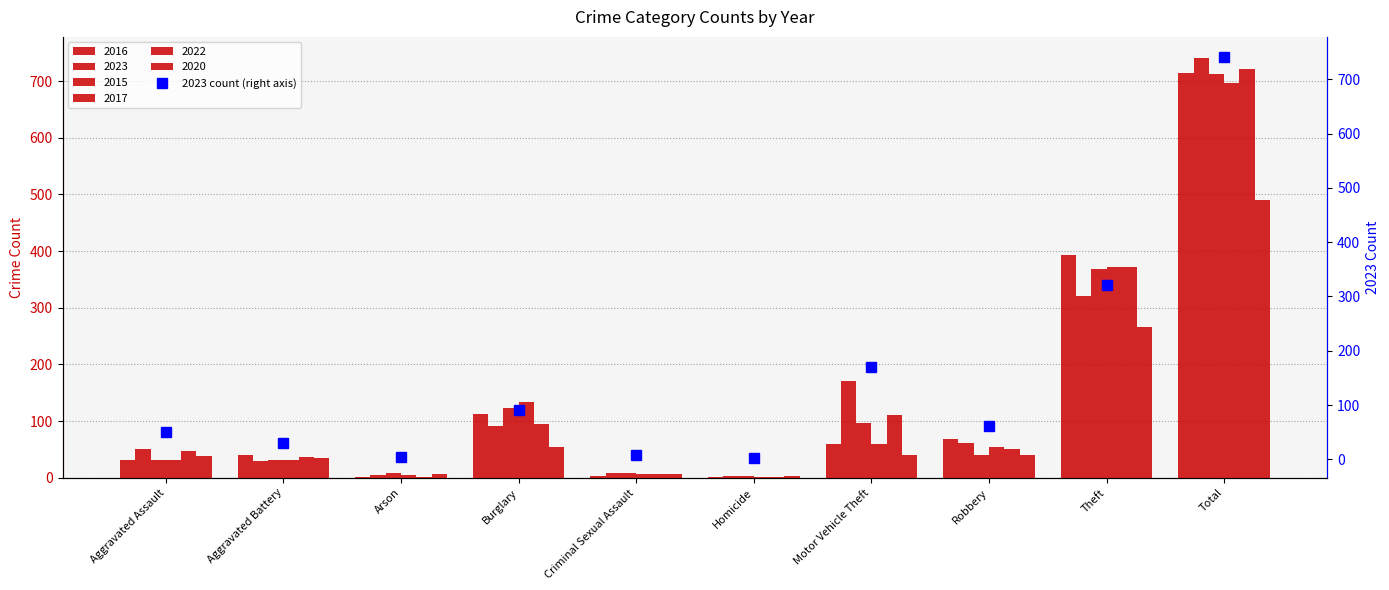

Reading left to right, list all the values displayed in this chart.

Aggravated Assault=50	Aggravated Battery=30	Arson=5	Burglary=91	Criminal Sexual Assault=9	Homicide=3	Motor Vehicle Theft=171	Robbery=61	Theft=321	Total=741